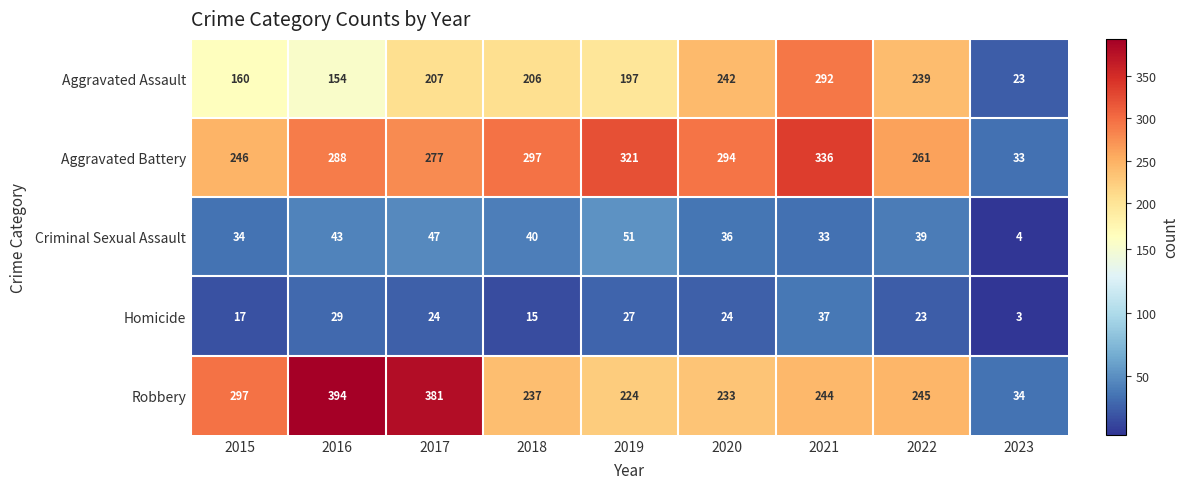

Which series changed the most between 2015 and 2022?

Aggravated Assault